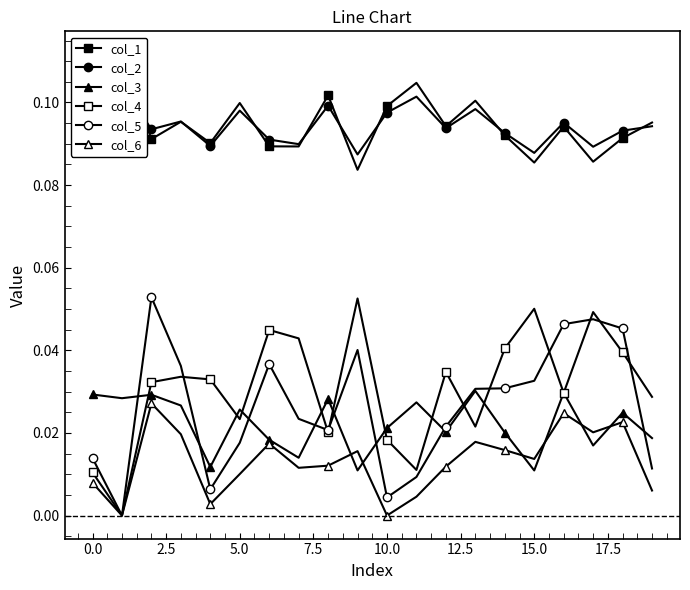

Reading left to right, extract all data points from this chart.

col_1: 0.1	0.1	0.1	0.1	0.1	0.1	0.1	0.1	0.1	0.1	0.1	0.1	0.1	0.1	0.1	0.1	0.1	0.1	0.1	0.1
col_2: 0.1	0.1	0.1	0.1	0.1	0.1	0.1	0.1	0.1	0.1	0.1	0.1	0.1	0.1	0.1	0.1	0.1	0.1	0.1	0.1
col_3: 0.0	0.0	0.0	0.0	0.0	0.0	0.0	0.0	0.0	0.0	0.0	0.0	0.0	0.0	0.0	0.0	0.0	0.0	0.0	0.0
col_4: 0.0	0.0	0.0	0.0	0.0	0.0	0.0	0.0	0.0	0.1	0.0	0.0	0.0	0.0	0.0	0.1	0.0	0.0	0.0	0.0
col_5: 0.0	0.0	0.1	0.0	0.0	0.0	0.0	0.0	0.0	0.0	0.0	0.0	0.0	0.0	0.0	0.0	0.0	0.0	0.0	0.0
col_6: 0.0	0.0	0.0	0.0	0.0	0.0	0.0	0.0	0.0	0.0	0.0	0.0	0.0	0.0	0.0	0.0	0.0	0.0	0.0	0.0